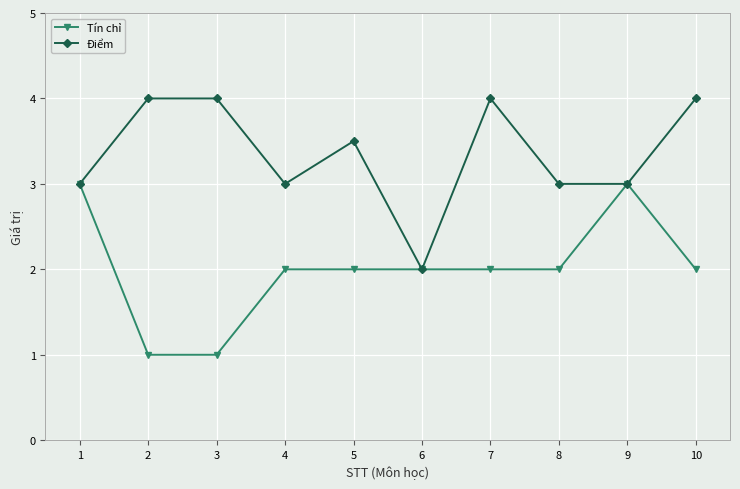

Which category has the lowest value in the Điểm series?

6